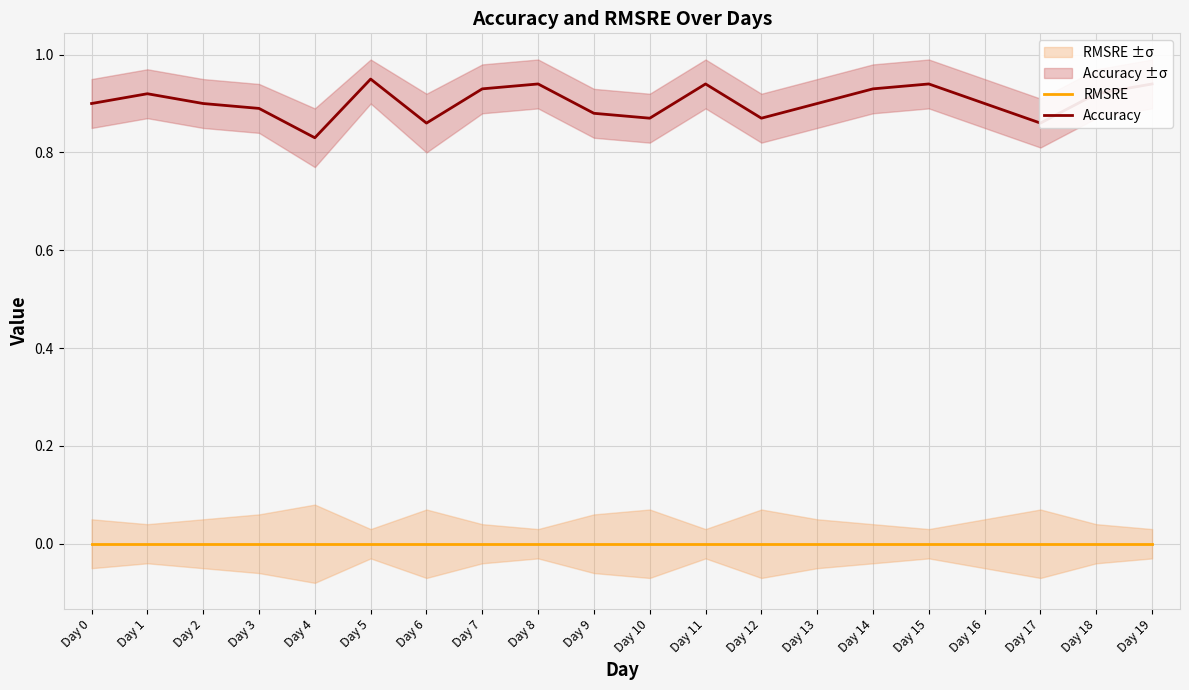

Between Day 1 and Day 12, which series saw the biggest shift?

Accuracy